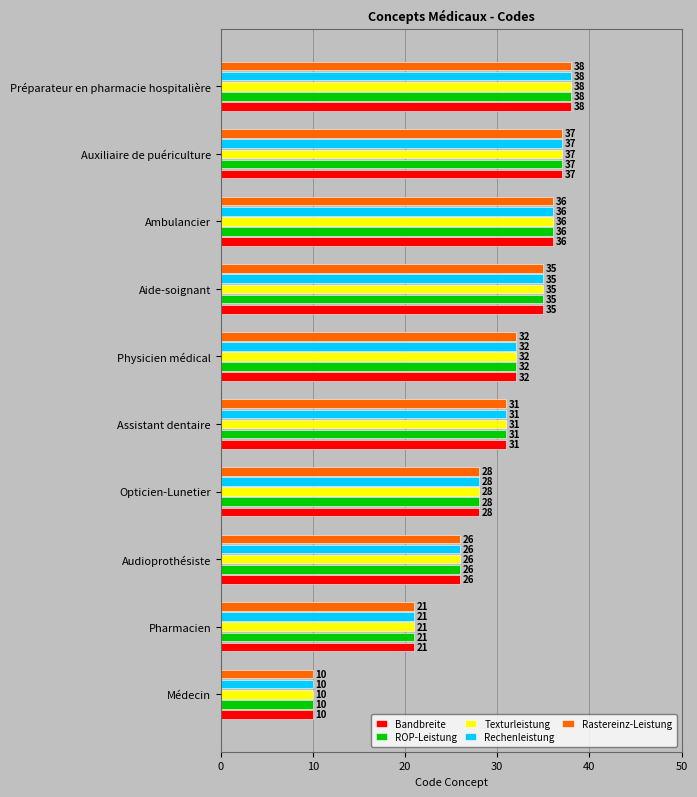

How many data points in Rechenleistung are less than 32?

5